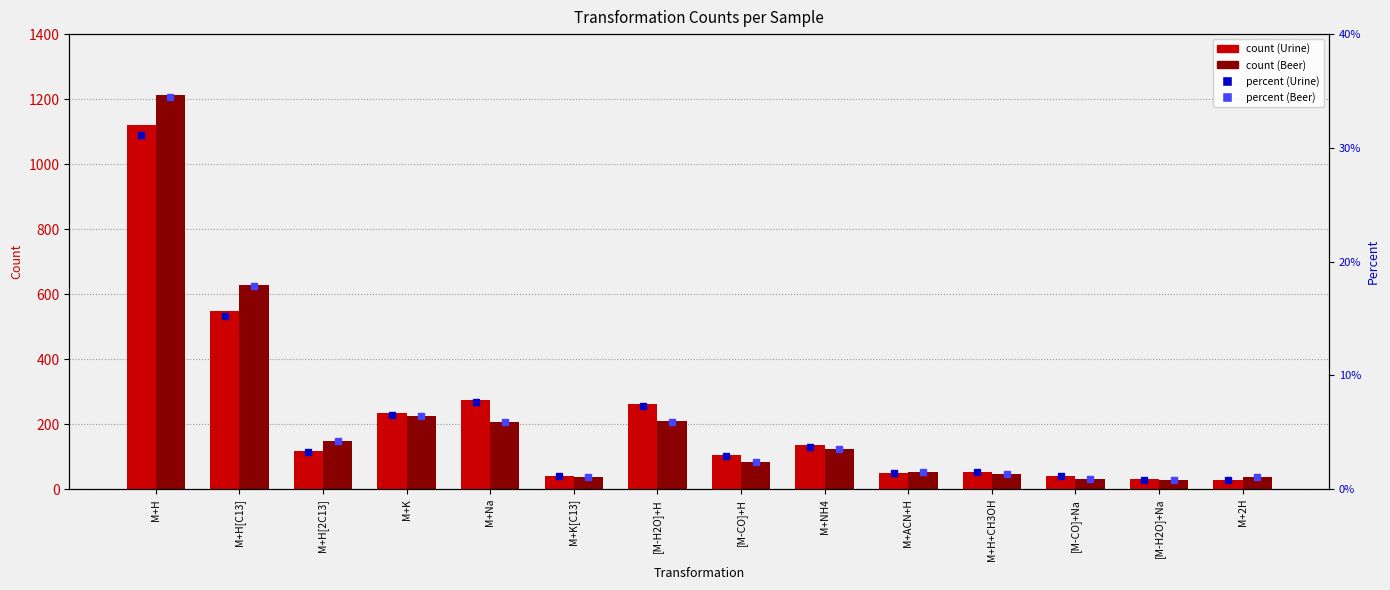

Does the chart contain any negative values?

No